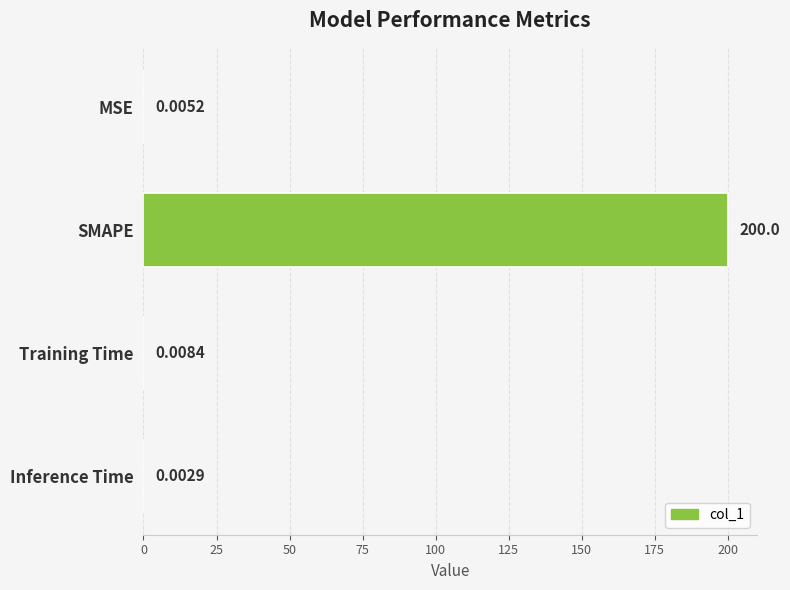

At which category does the chart reach its peak across all series?

SMAPE